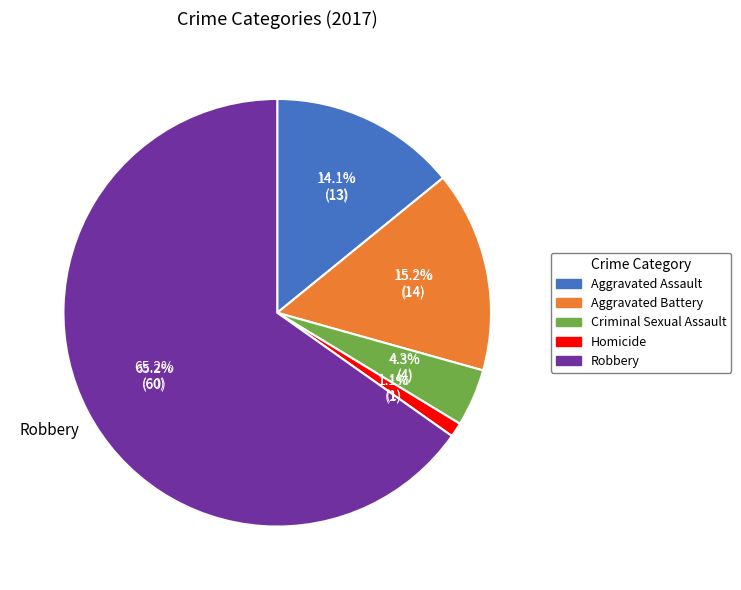

To the nearest percent, what is the combined percentage of Aggravated Assault and Robbery?

79%